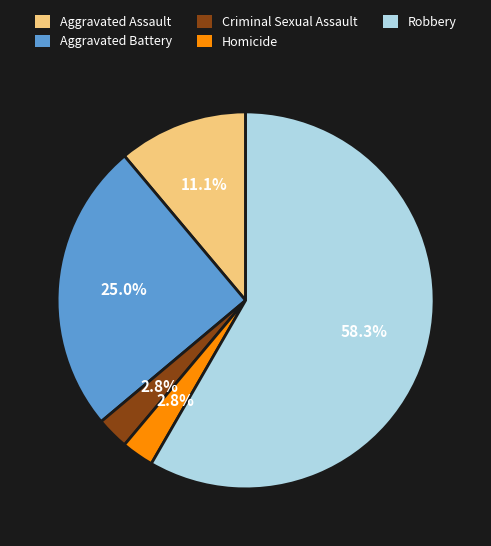

To the nearest percent, what portion does Homicide represent?

3%